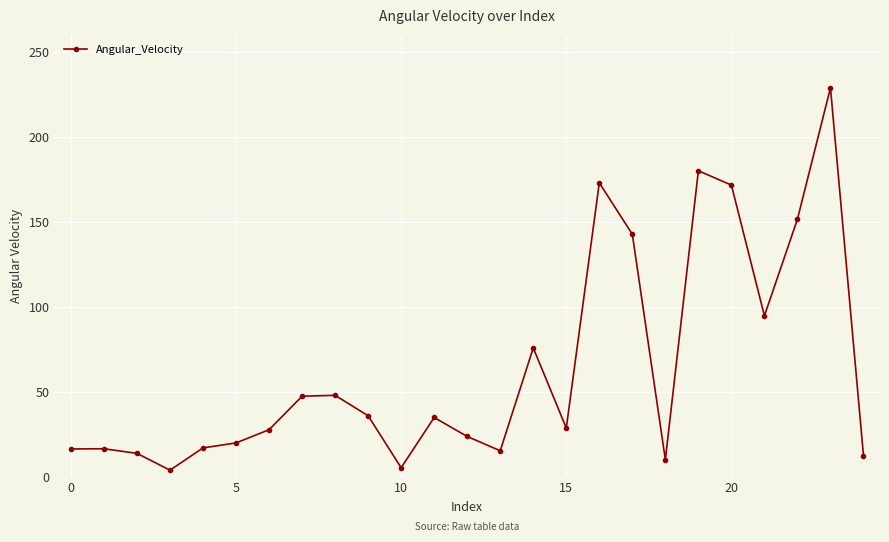

What is the difference between the second highest and minimum values?

176.0